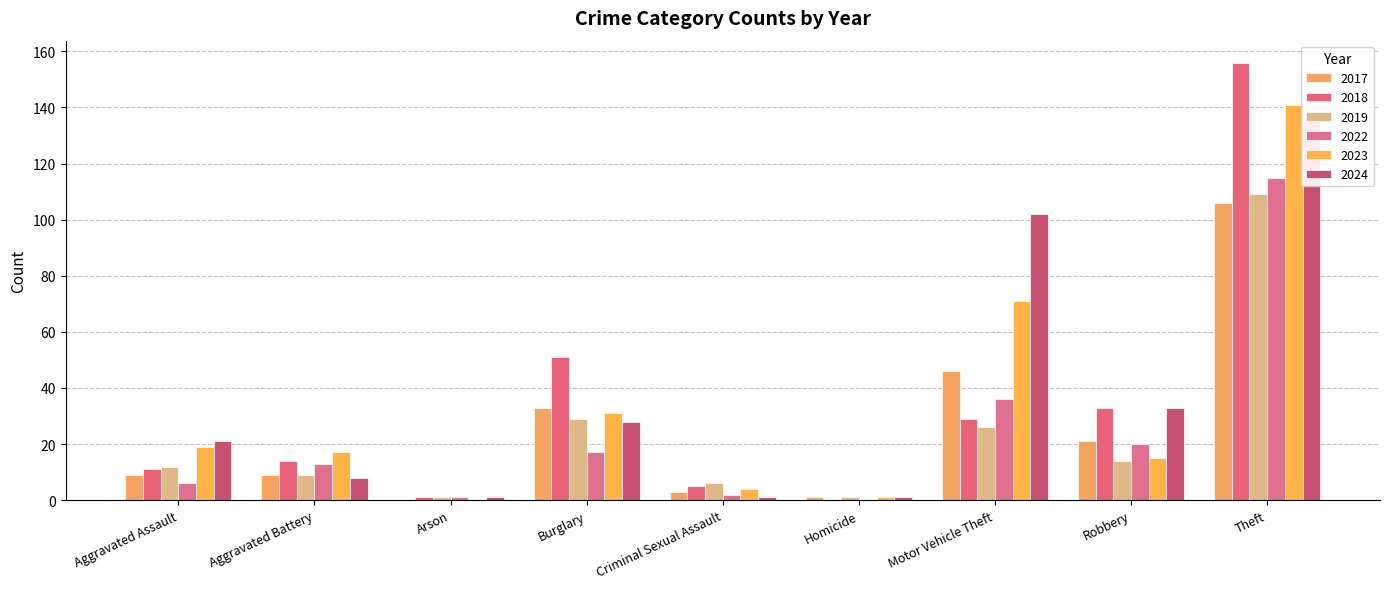

At which label does 2022 reach its peak?

Theft